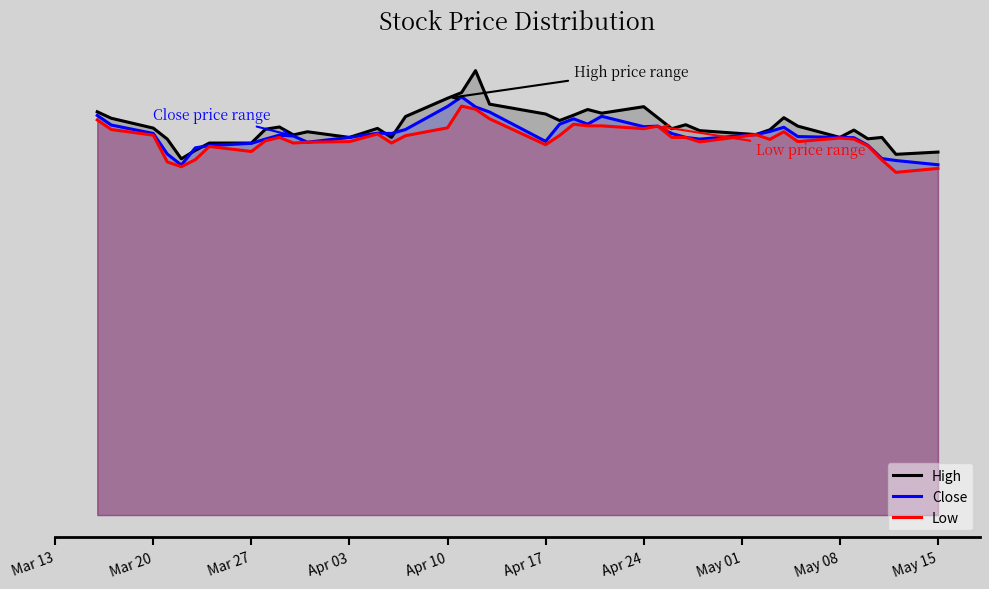

Reading right to left, transcribe all the data shown in this chart.

High: 64.4	64.0	67.0	66.8	68.3	67.0	69.0	70.5	68.3	67.5	68.2	69.2	68.5	70.5	72.5	71.3	72.0	71.0	70.0	71.2	72.9	78.8	75.0	74.0	70.7	67.0	68.6	67.0	68.0	67.5	68.8	68.5	66.0	66.0	64.7	63.2	66.7	68.7	70.4	71.5
Close: 62.1	62.9	63.2	65.6	67.0	67.0	67.2	68.8	68.0	67.5	66.7	67.0	67.7	69.0	68.9	70.8	69.3	70.3	69.3	66.3	71.5	72.4	74.2	72.5	68.4	67.7	67.8	67.0	66.2	67.2	67.4	66.7	66.0	65.5	65.2	62.1	64.0	67.7	69.2	70.9
Low: 61.5	60.8	63.0	65.5	66.7	66.9	66.2	68.0	66.7	67.5	66.2	67.0	67.0	69.0	68.5	69.0	69.0	69.3	67.3	65.7	70.3	72.0	72.5	68.7	67.3	66.0	67.6	66.2	66.2	66.0	67.0	66.4	64.5	65.4	63.0	61.8	62.6	67.4	68.4	70.1